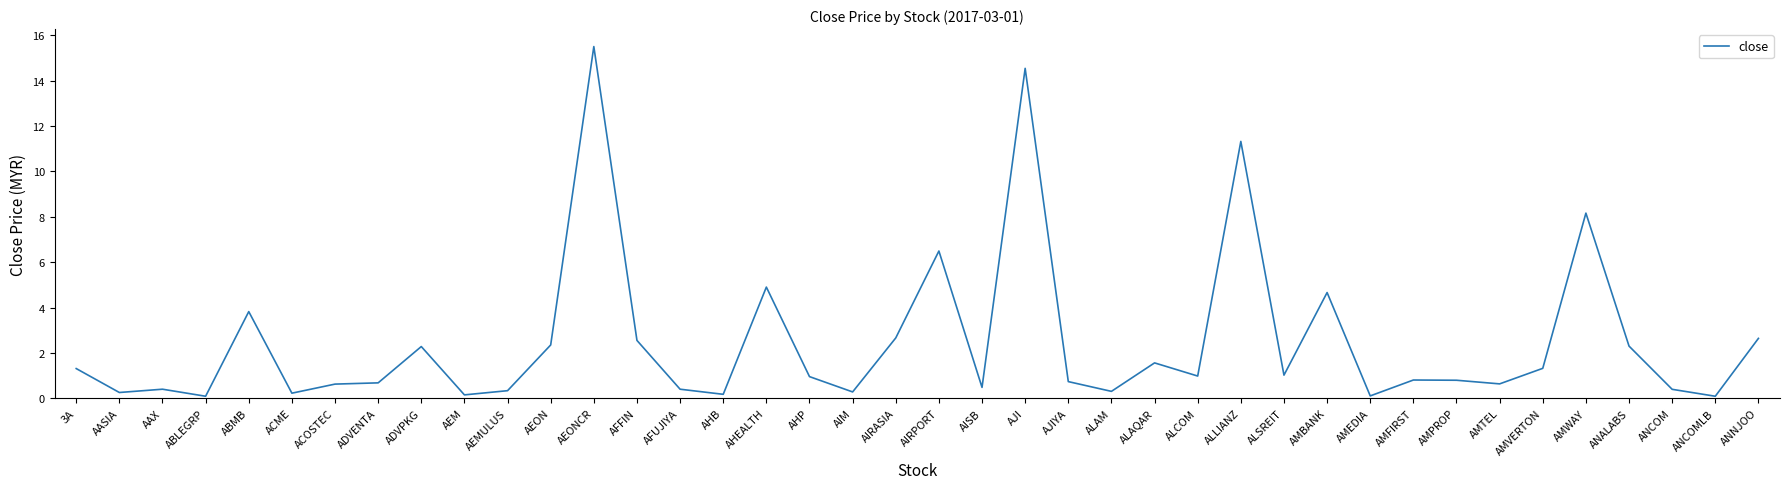

What is the change in value from AHEALTH to AMEDIA?

-4.8